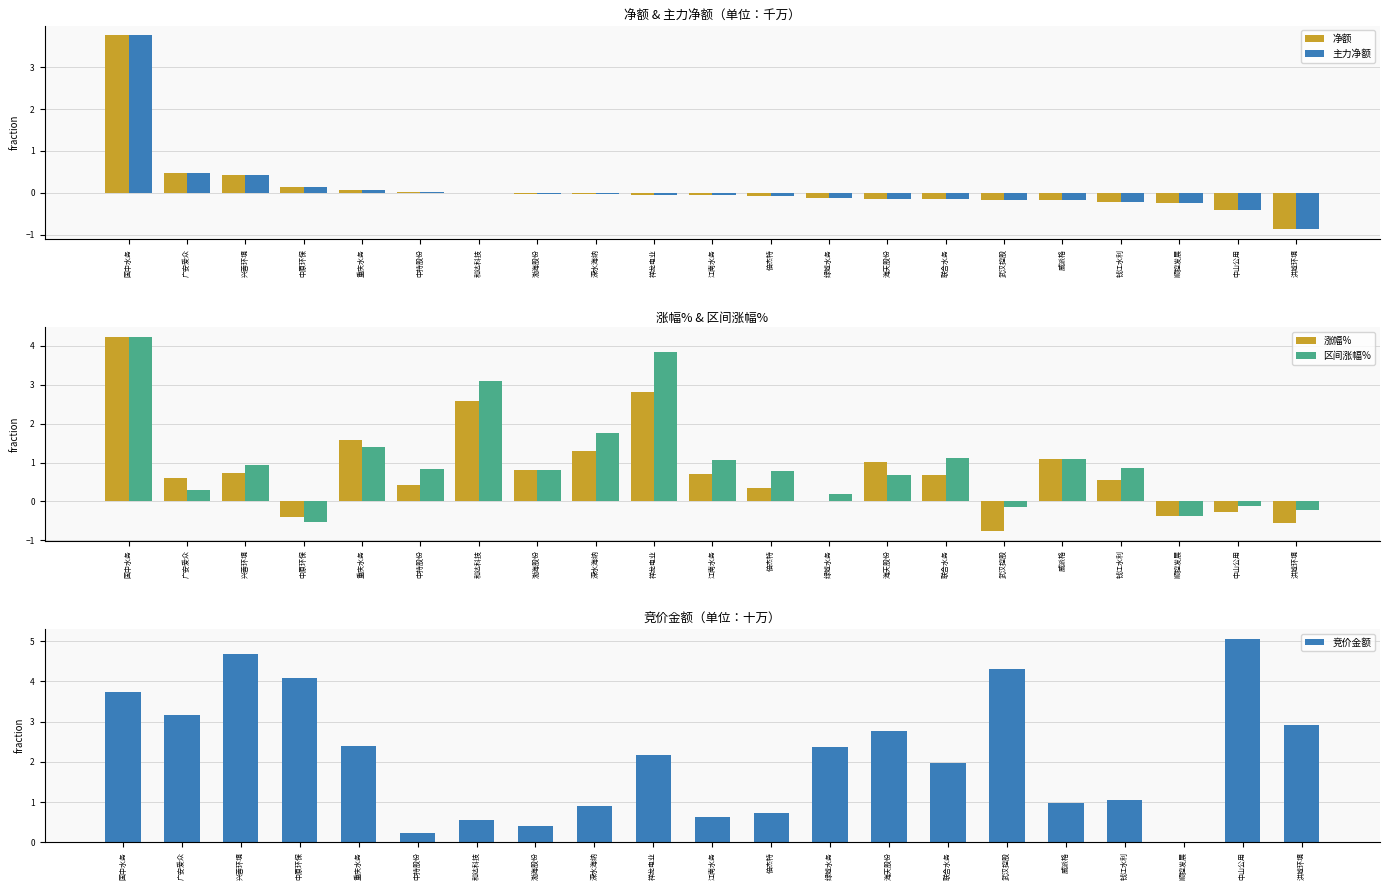

Reading left to right, transcribe all the data shown in this chart.

净额: 国中水务=3.8	广安爱众=0.5	兴蓉环境=0.4	中原环保=0.2	重庆水务=0.1	中持股份=0.0	和达科技=0.0	渤海股份=-0.0	深水海纳=-0.0	祥龙电业=-0.1	江南水务=-0.1	倍杰特=-0.1	绿城水务=-0.1	海天股份=-0.1	联合水务=-0.1	武汉控股=-0.2	威派格=-0.2	钱江水利=-0.2	顺控发展=-0.2	中山公用=-0.4	洪城环境=-0.9
主力净额: 国中水务=3.8	广安爱众=0.5	兴蓉环境=0.4	中原环保=0.2	重庆水务=0.1	中持股份=0.0	和达科技=0.0	渤海股份=-0.0	深水海纳=-0.0	祥龙电业=-0.1	江南水务=-0.1	倍杰特=-0.1	绿城水务=-0.1	海天股份=-0.1	联合水务=-0.1	武汉控股=-0.2	威派格=-0.2	钱江水利=-0.2	顺控发展=-0.2	中山公用=-0.4	洪城环境=-0.9
涨幅%: 国中水务=4.2	广安爱众=0.6	兴蓉环境=0.7	中原环保=-0.4	重庆水务=1.6	中持股份=0.4	和达科技=2.6	渤海股份=0.8	深水海纳=1.3	祥龙电业=2.8	江南水务=0.7	倍杰特=0.3	绿城水务=0.0	海天股份=1.0	联合水务=0.7	武汉控股=-0.8	威派格=1.1	钱江水利=0.5	顺控发展=-0.4	中山公用=-0.3	洪城环境=-0.6
区间涨幅%: 国中水务=4.2	广安爱众=0.3	兴蓉环境=0.9	中原环保=-0.5	重庆水务=1.4	中持股份=0.8	和达科技=3.1	渤海股份=0.8	深水海纳=1.8	祥龙电业=3.9	江南水务=1.1	倍杰特=0.8	绿城水务=0.2	海天股份=0.7	联合水务=1.1	武汉控股=-0.1	威派格=1.1	钱江水利=0.9	顺控发展=-0.4	中山公用=-0.1	洪城环境=-0.2
竞价金额: 国中水务=3.7	广安爱众=3.2	兴蓉环境=4.7	中原环保=4.1	重庆水务=2.4	中持股份=0.2	和达科技=0.6	渤海股份=0.4	深水海纳=0.9	祥龙电业=2.2	江南水务=0.6	倍杰特=0.7	绿城水务=2.4	海天股份=2.8	联合水务=2.0	武汉控股=4.3	威派格=1.0	钱江水利=1.0	顺控发展=0.0	中山公用=5.1	洪城环境=2.9